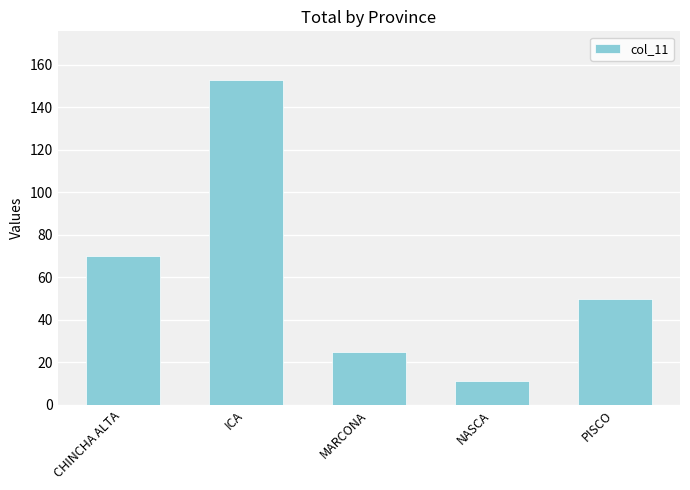

Rank the categories by value from highest to lowest.

ICA, CHINCHA ALTA, PISCO, MARCONA, NASCA